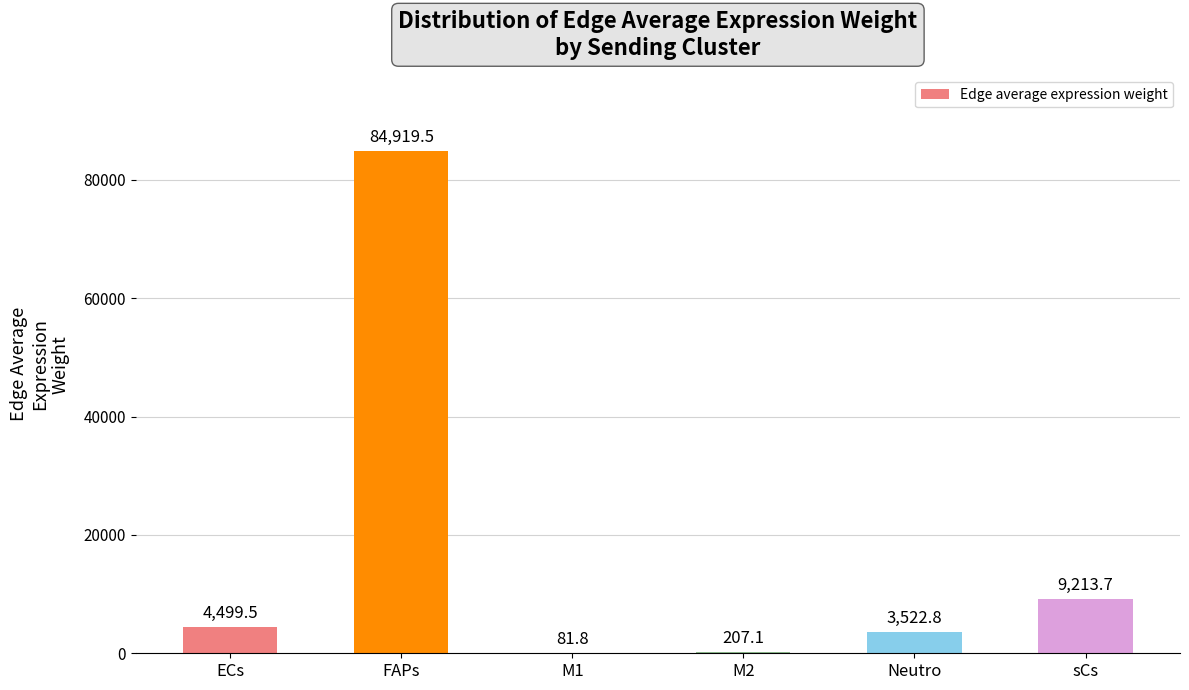

What is the maximum value shown in the chart?

84919.5